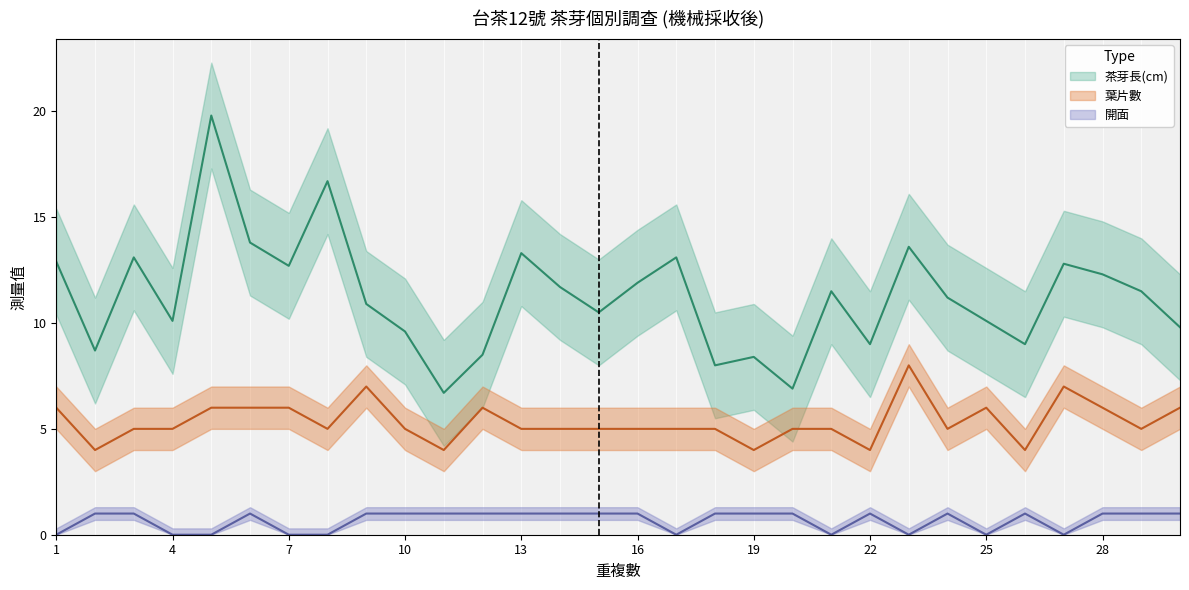

How many distinct data groups are displayed?

3